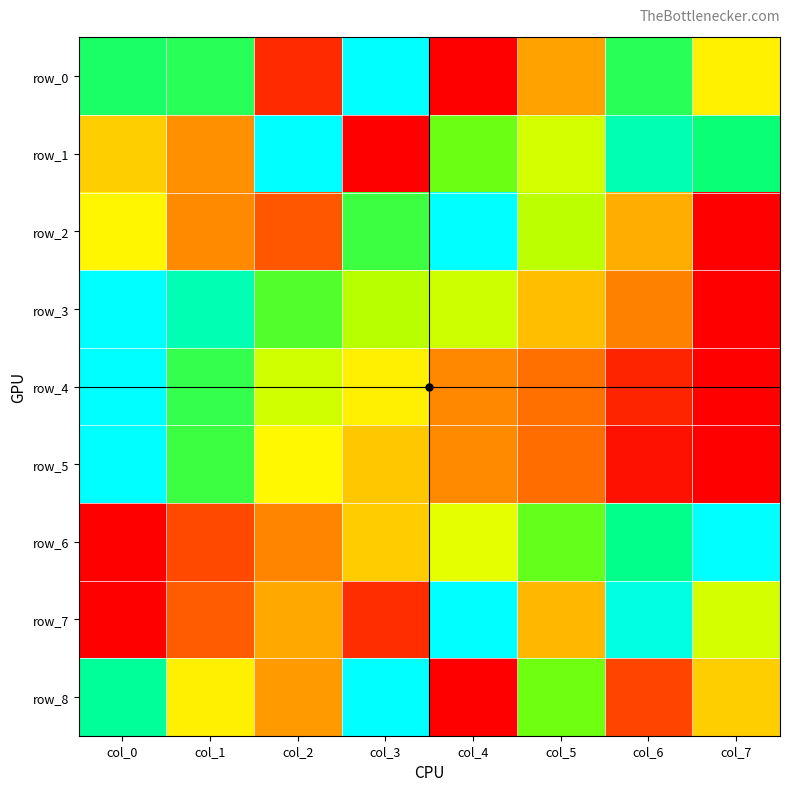

What is the sum of the row_8 values at col_6 and col_5?

0.9